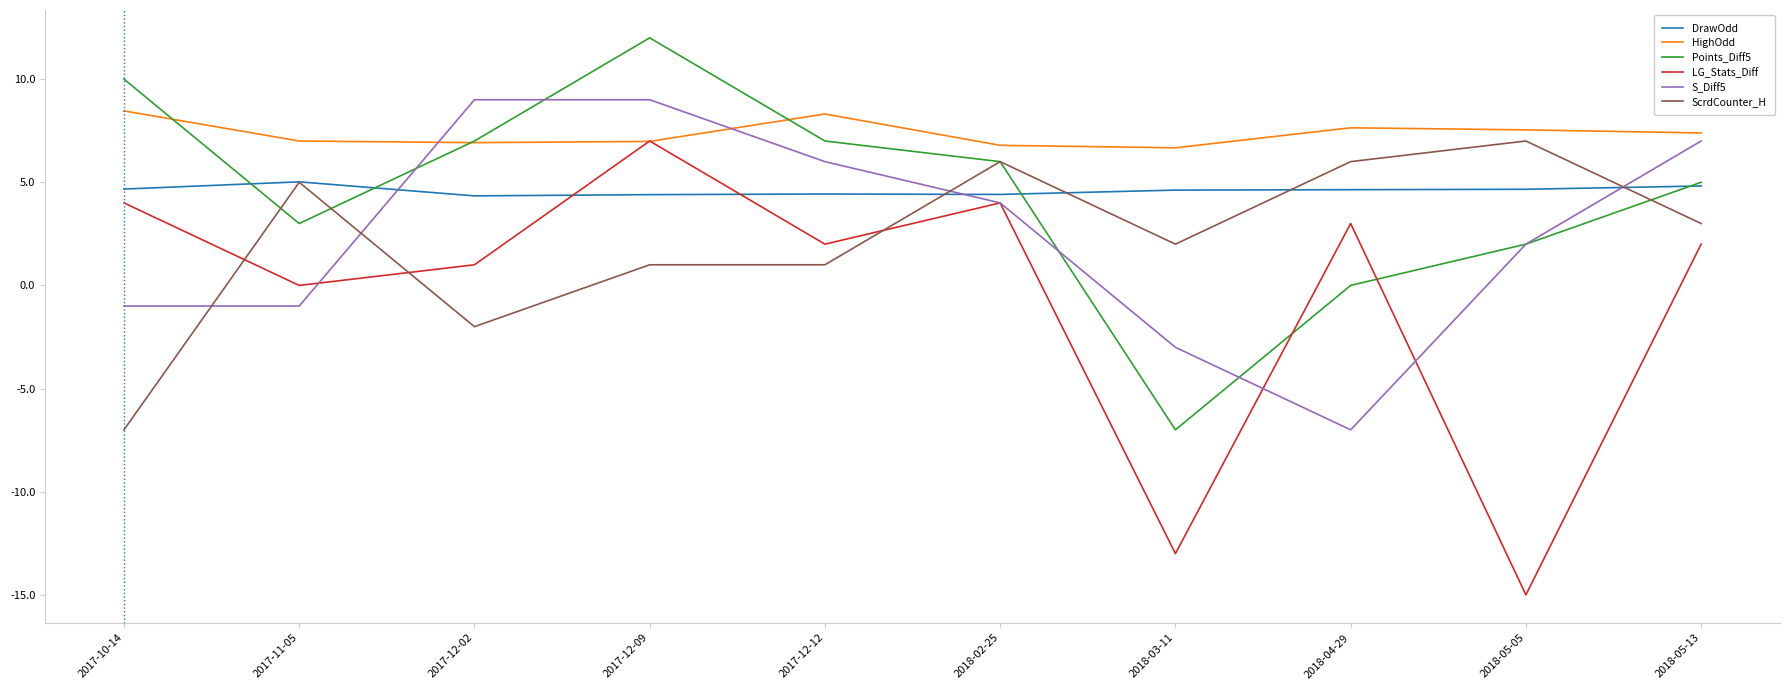

Which series has the largest total across all categories?

HighOdd